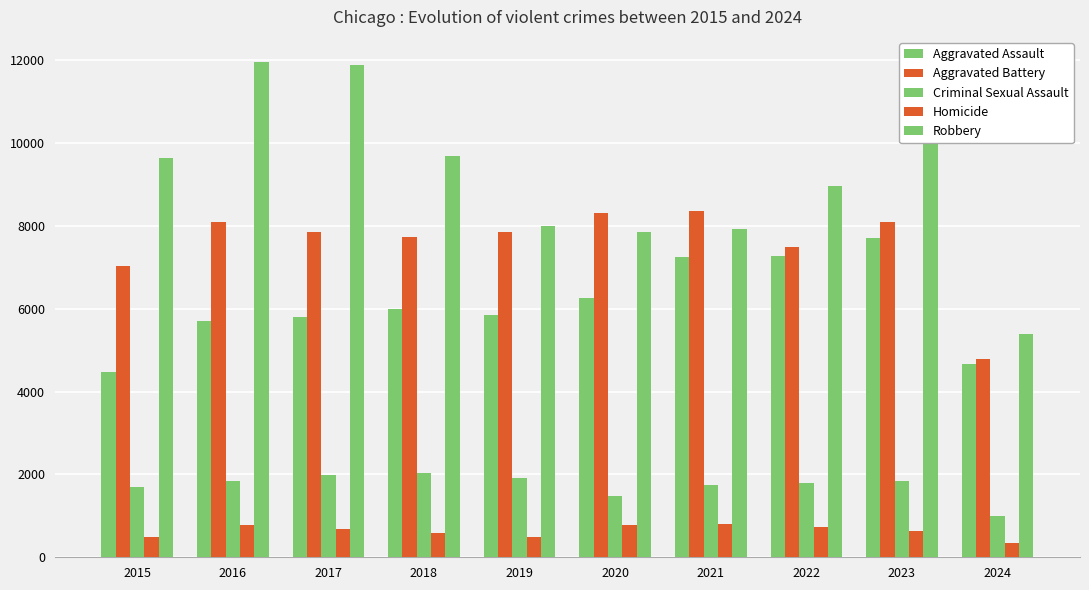

What is the highest value of the Homicide series?

804